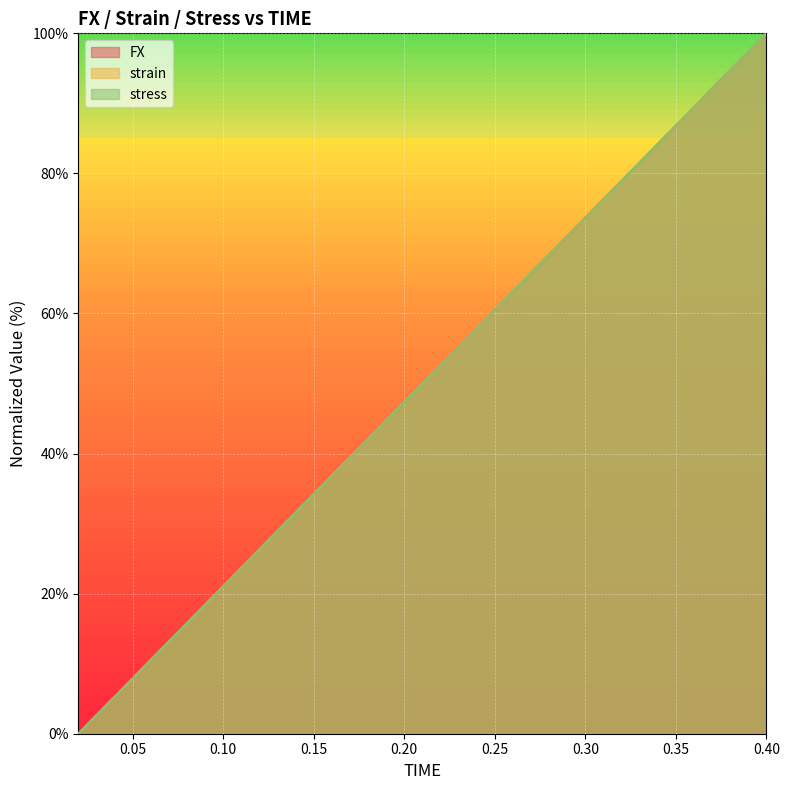

The value of stress at 0.26 is 63.2. True or false?

True